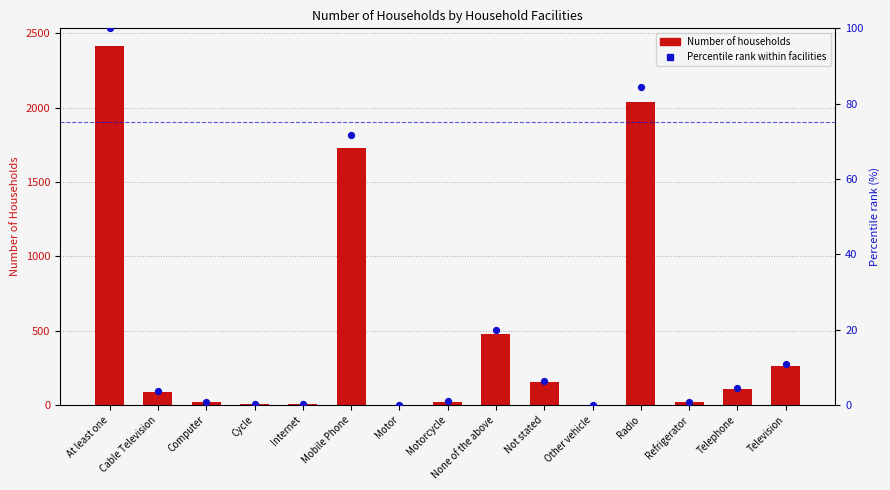

Which series contains the lowest Y value?

Number of Households